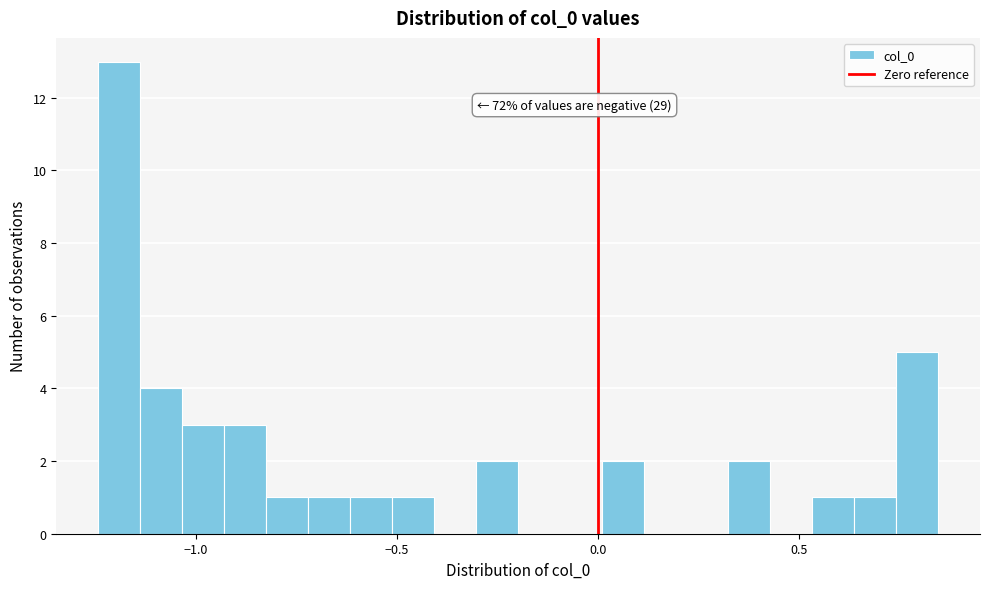

Around what value on the x-axis is the tallest bar? Give the approximate position of its centre, as read against the axis.

-1.20